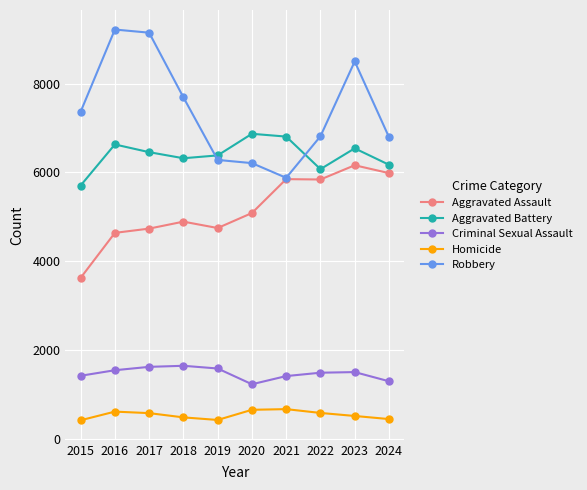

Is the value of Robbery at 2016 greater than the value of Criminal Sexual Assault at 2022?

Yes